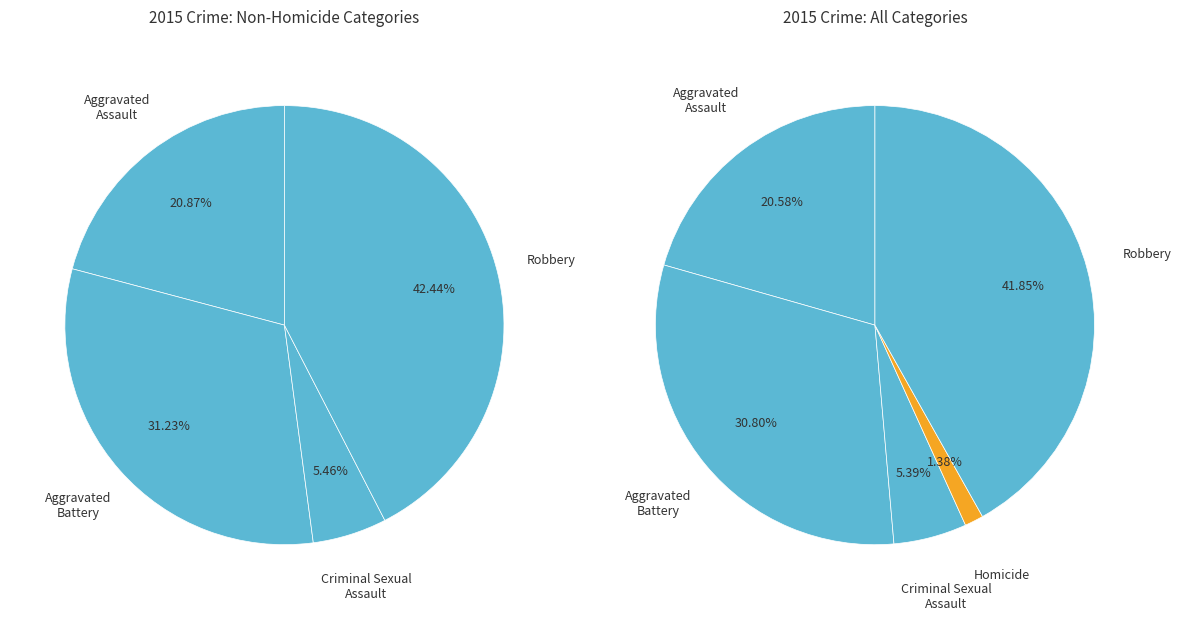

Does Criminal Sexual Assault represent more than half of the total?

No